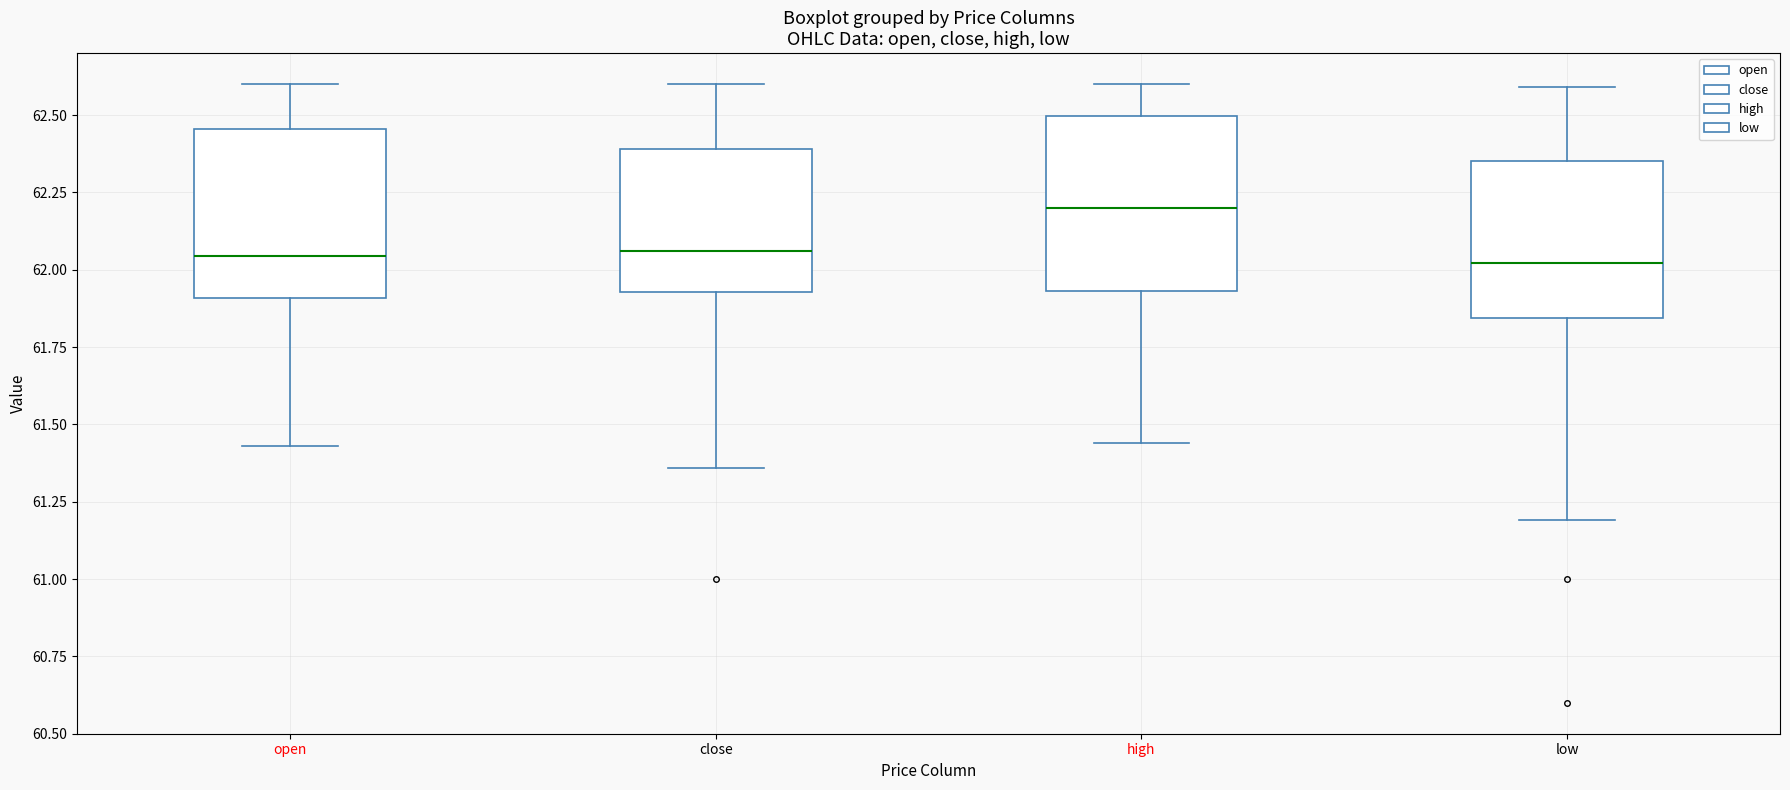

Which box's median line is the highest?

high